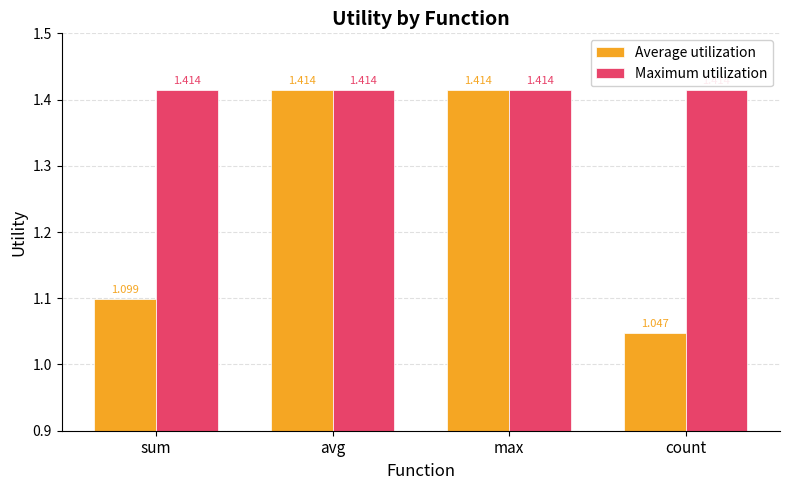

Which series has the largest range (max minus min)?

Average utilization